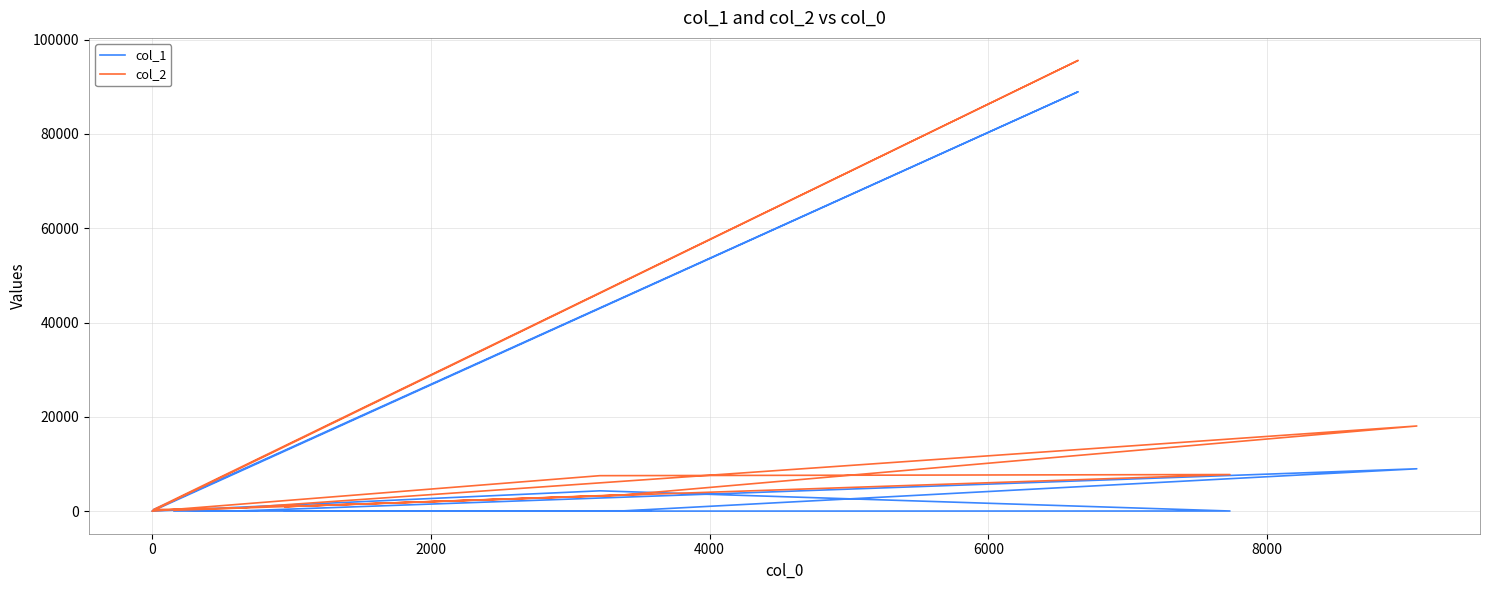

Where does the col_2 series first go above 3394?

2000